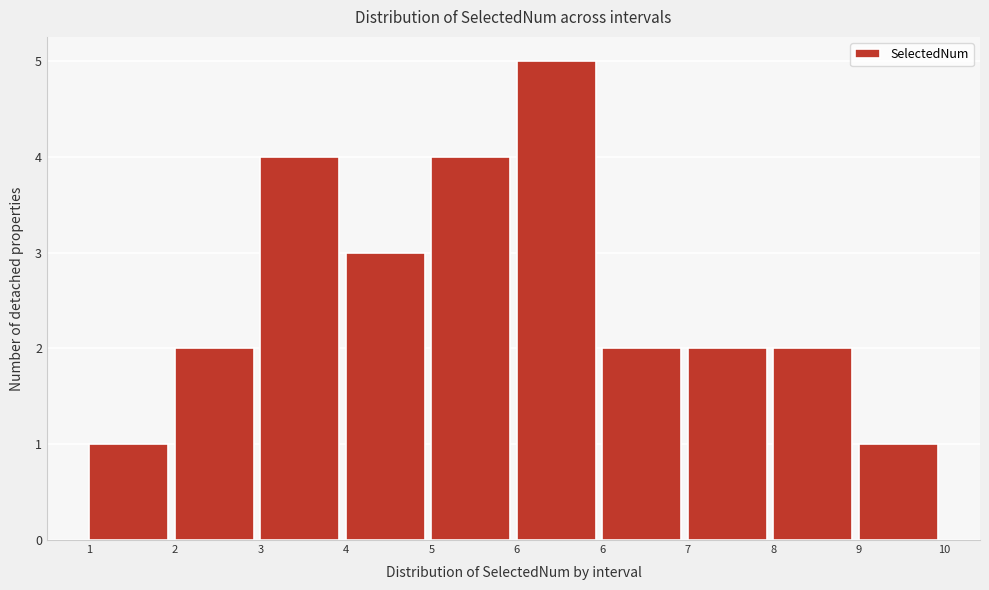

Does the chart contain any negative values?

No